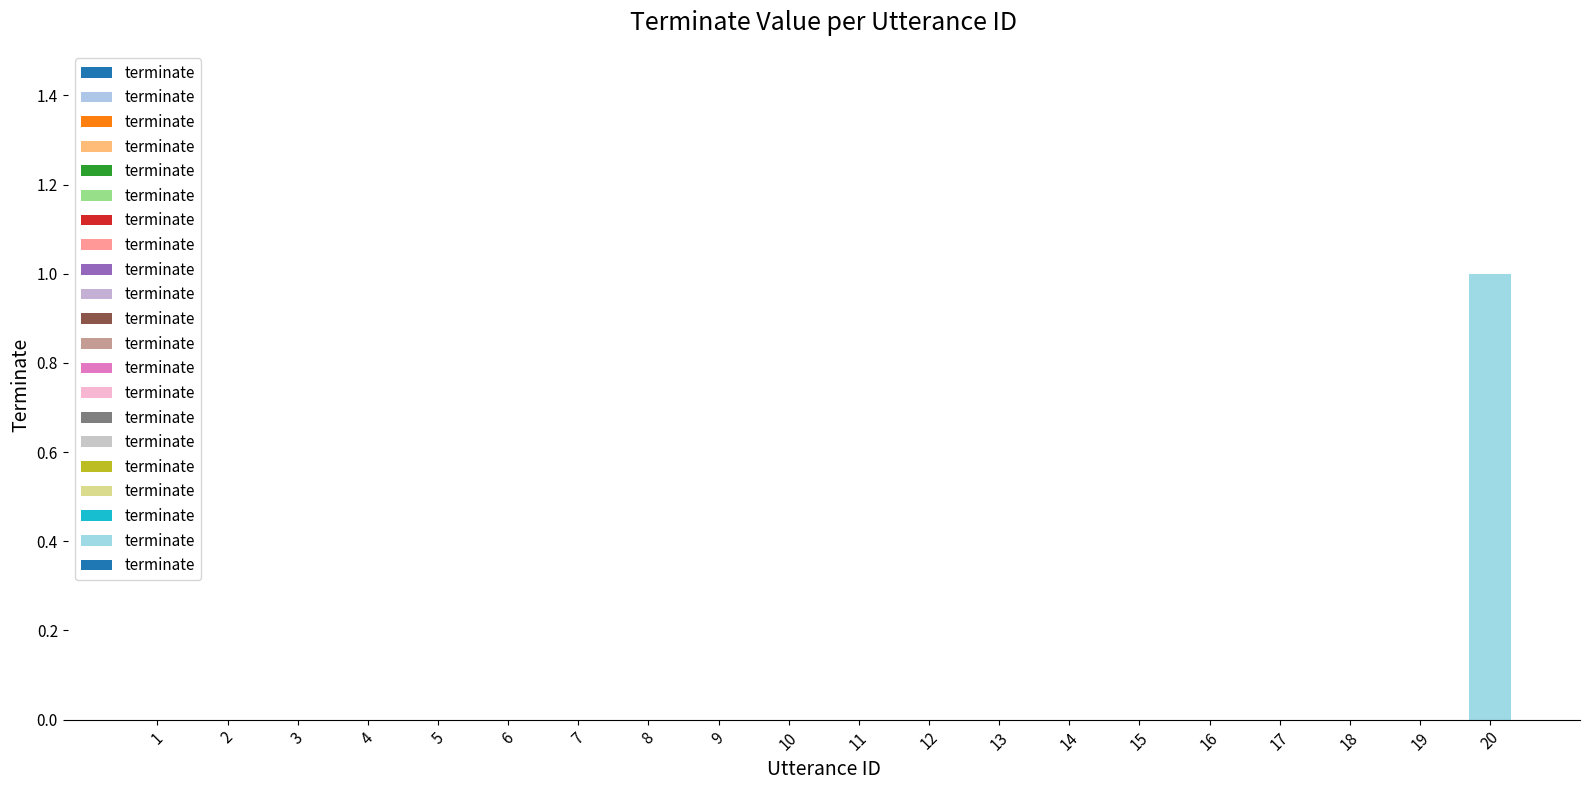

What is the change in value from 17 to 20?

+1